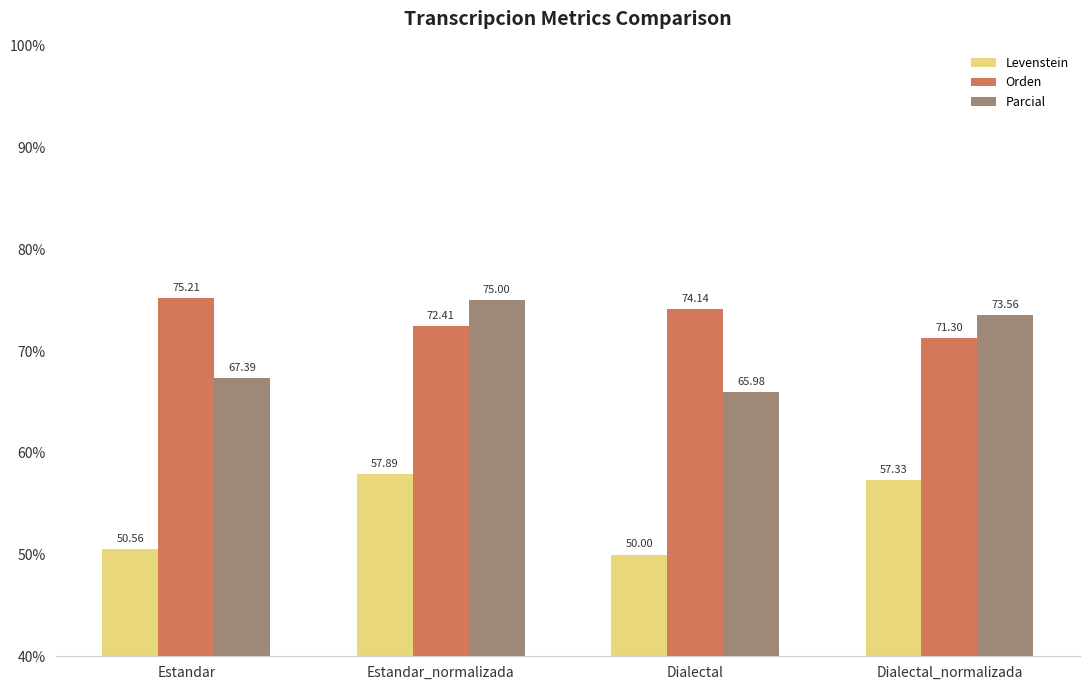

The Levenstein series shows 50.6 at Estandar. True or false?

True